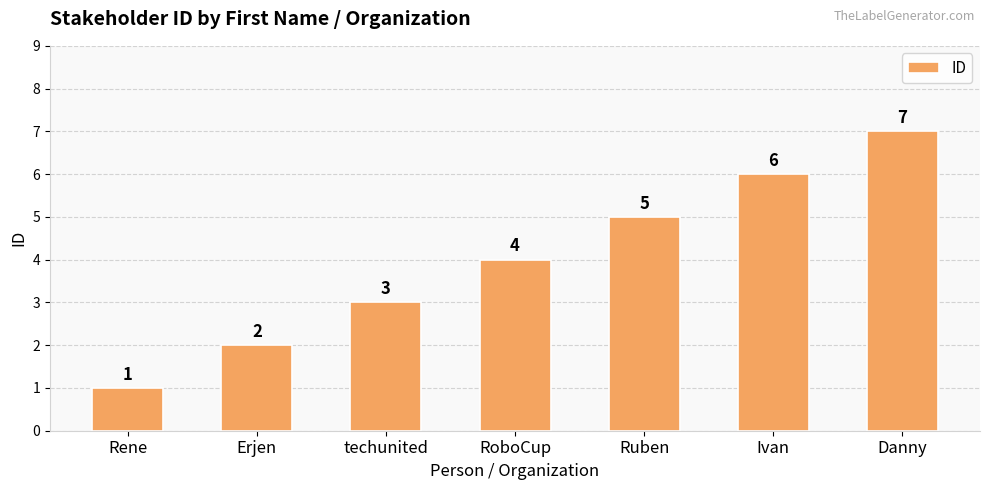

What is the difference between the values at Rene and Danny?

6